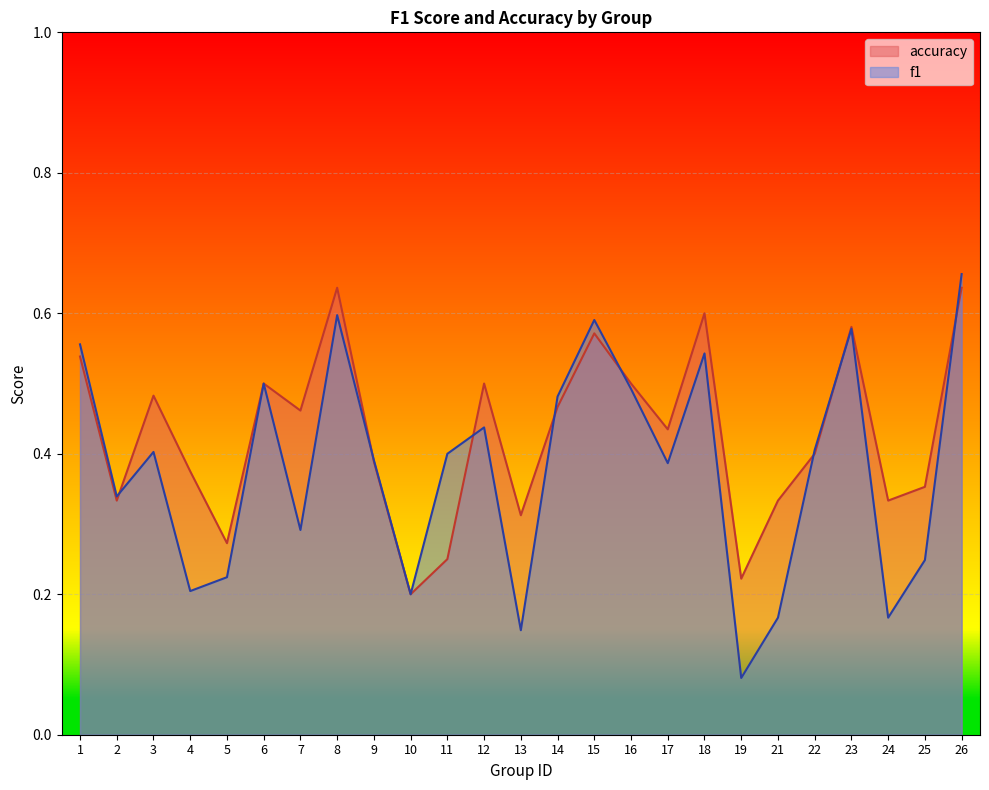

At which category is the sum across all series the highest?

26